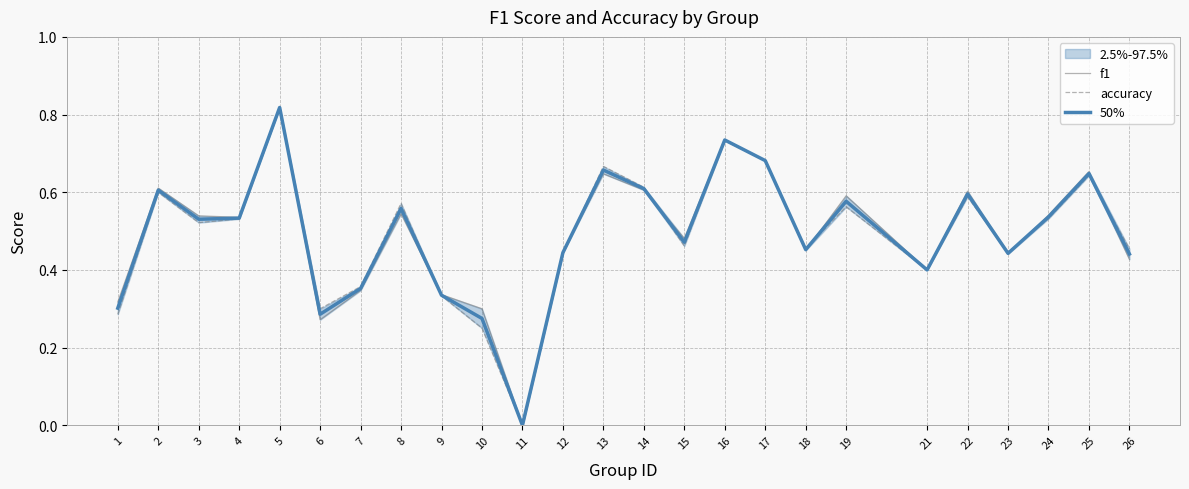

Which series has the largest total across all categories?

f1